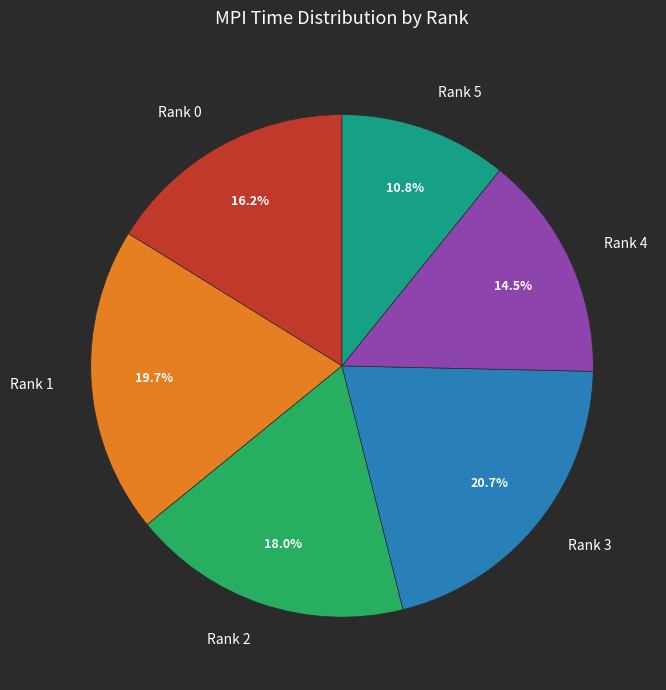

What is the largest slice in the pie chart?

Rank 3